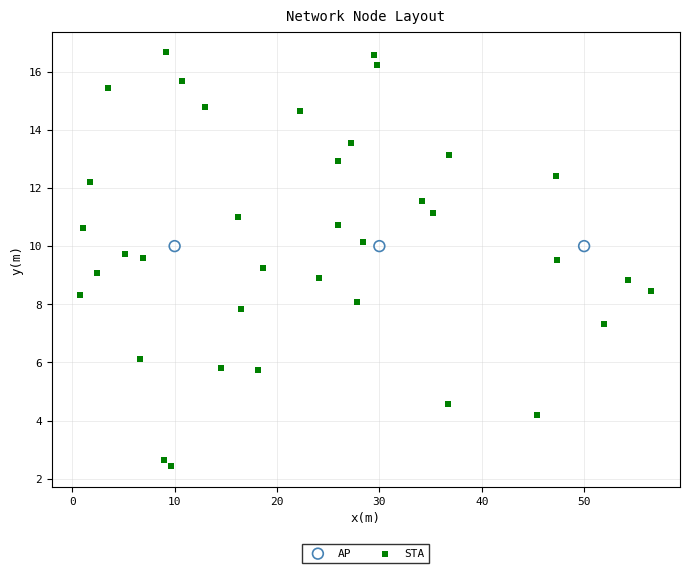

Which series reaches the maximum Y coordinate?

STA